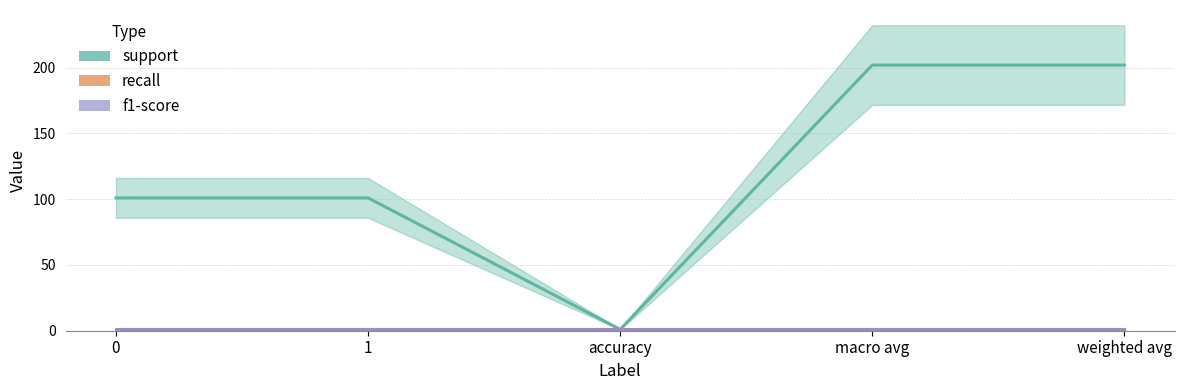

What is the highest value of the recall series?

1